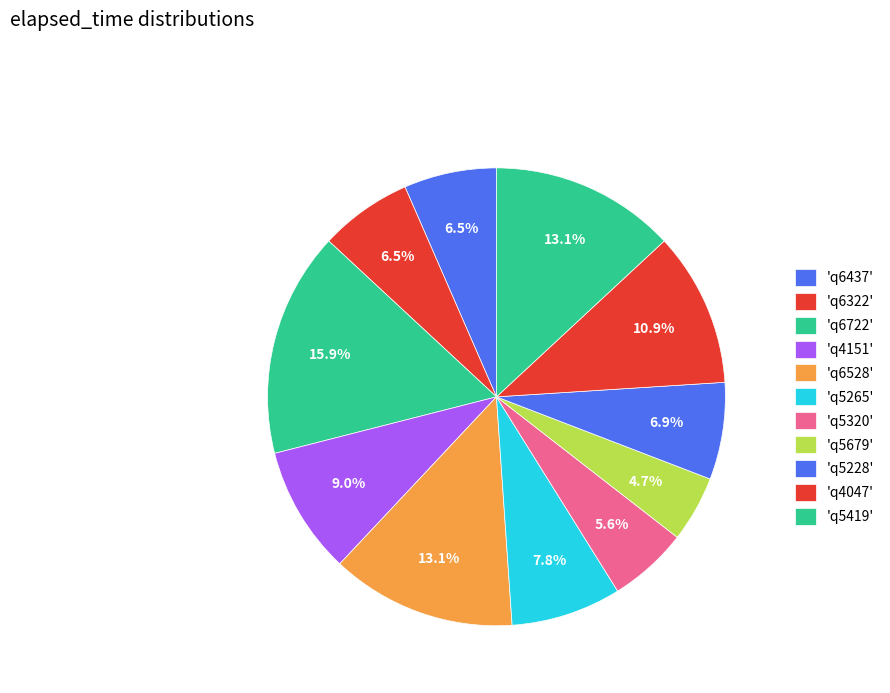

Count the number of slices in the pie.

11